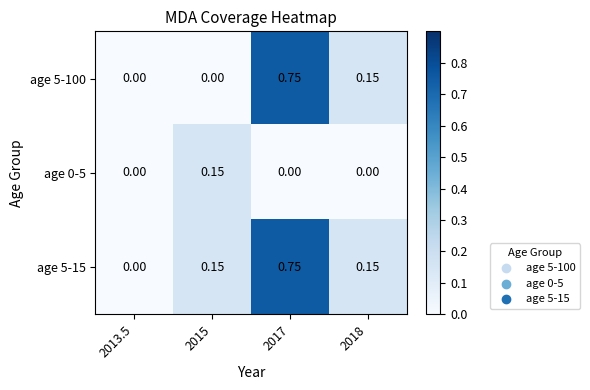

Is the value of age 5-100 at 2017 greater than the value of age 5-15 at 2018?

Yes